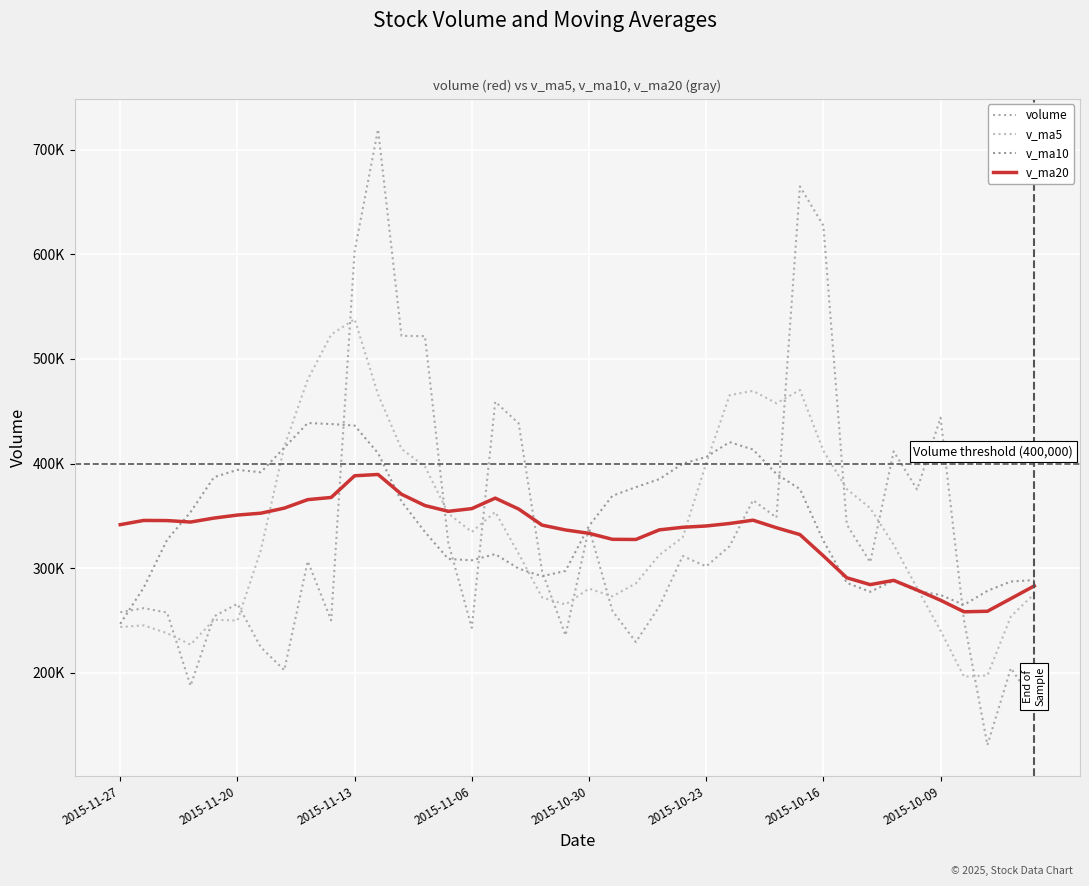

At how many categories does at least one series exceed 570302?

4